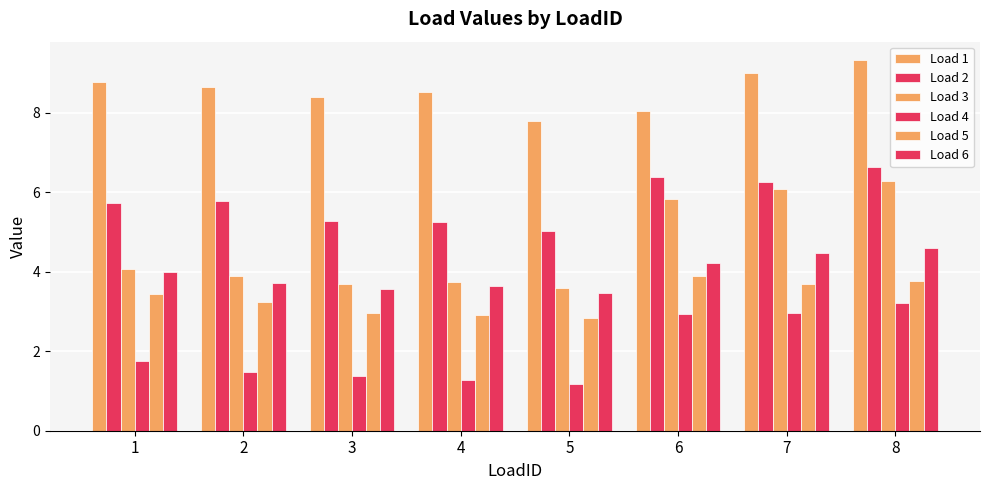

How many groups of bars are there?

8